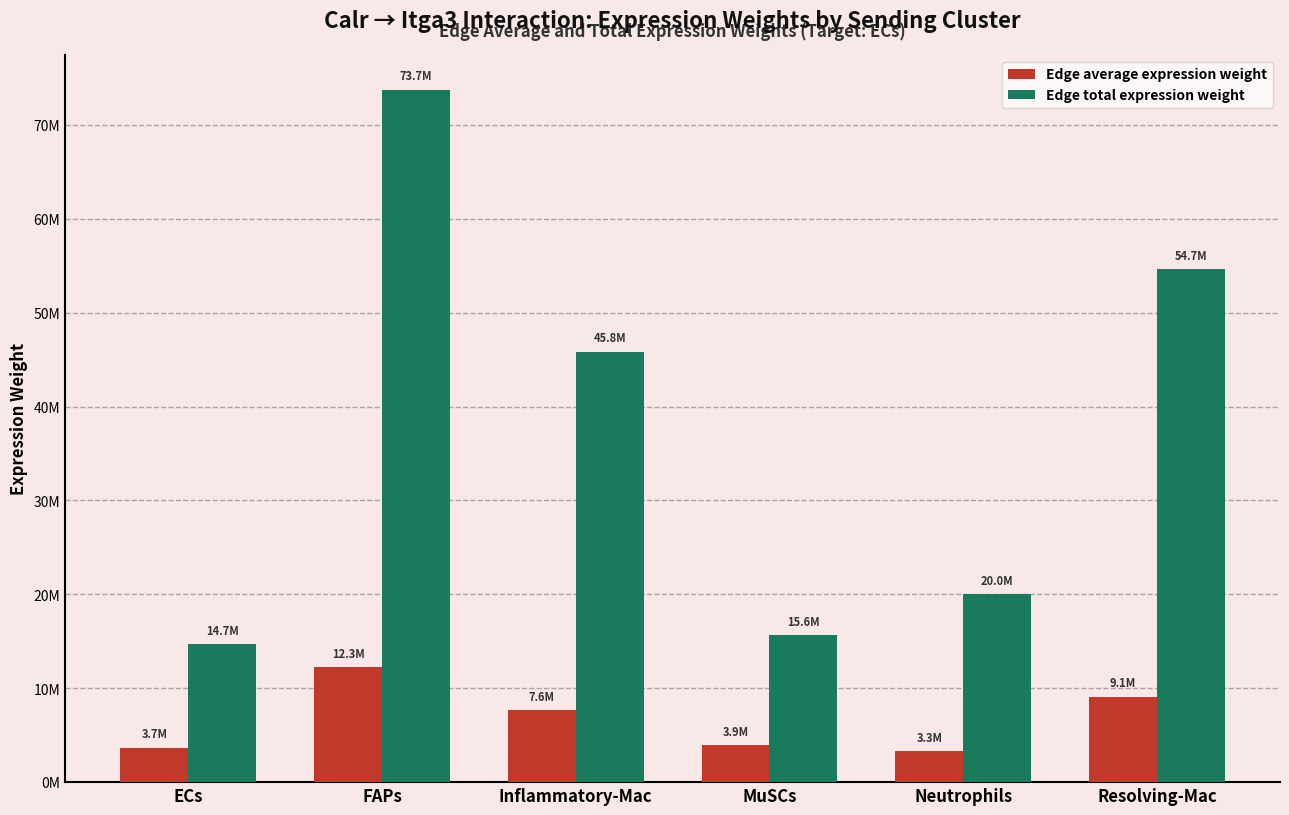

What are all the series names shown in the legend?

Edge average expression weight, Edge total expression weight